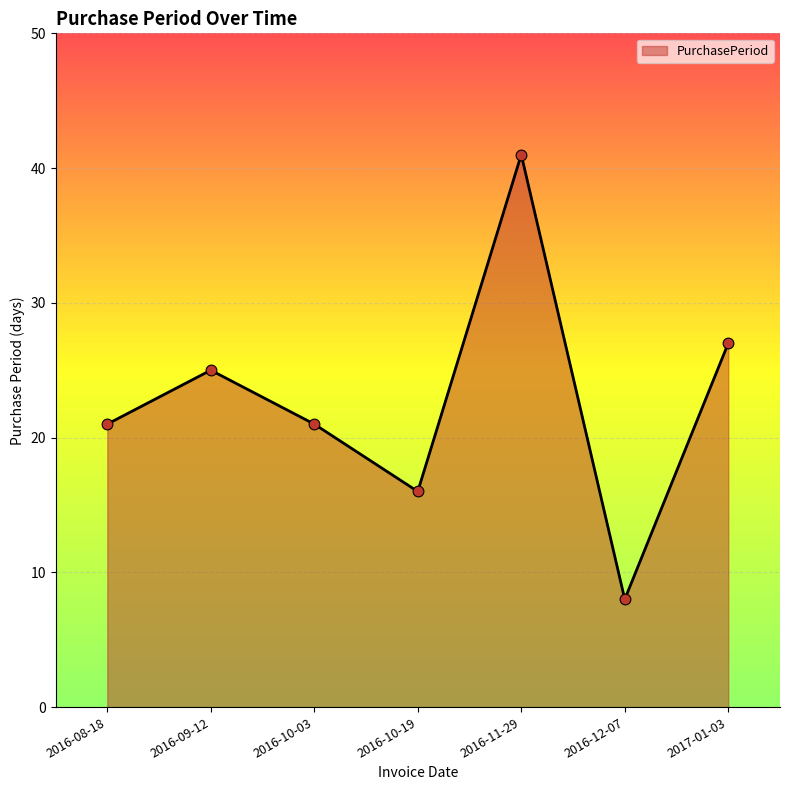

What is the change in value from 2016-10-03 to 2016-12-07?

-13